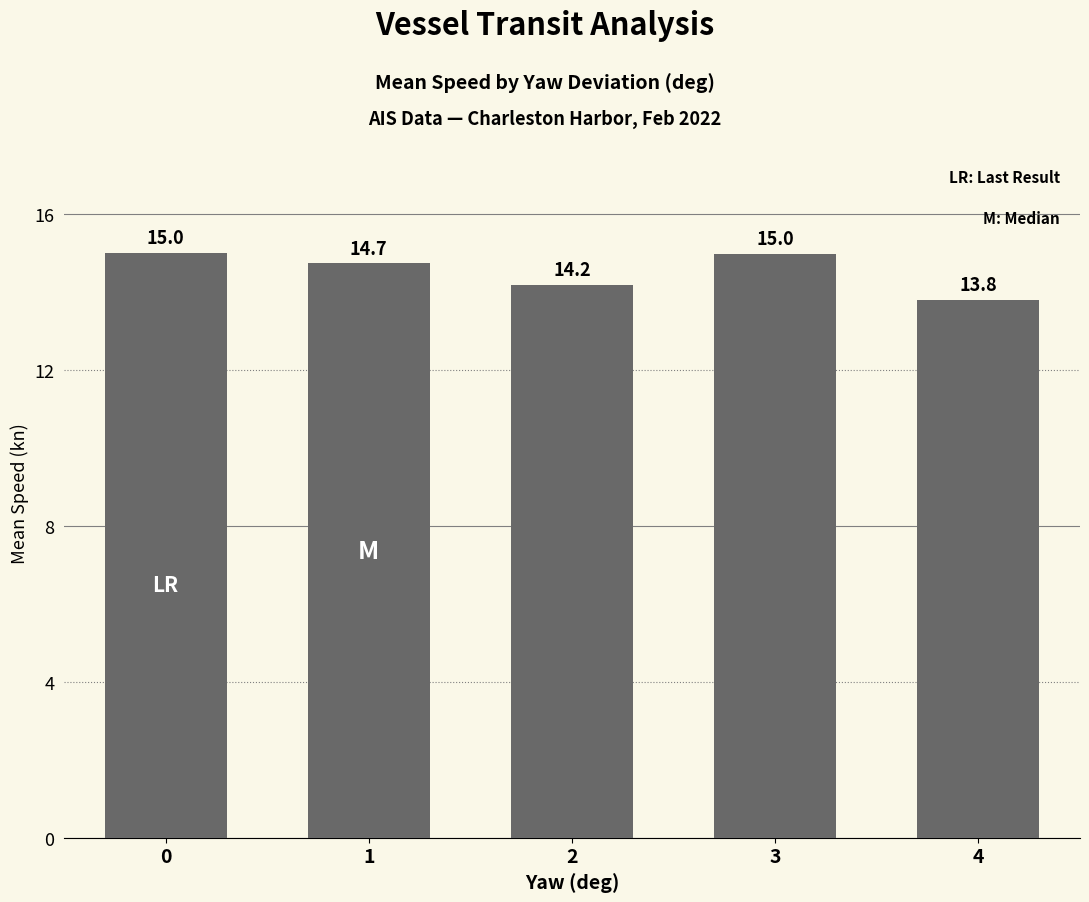

Does the chart contain stacked bars?

No